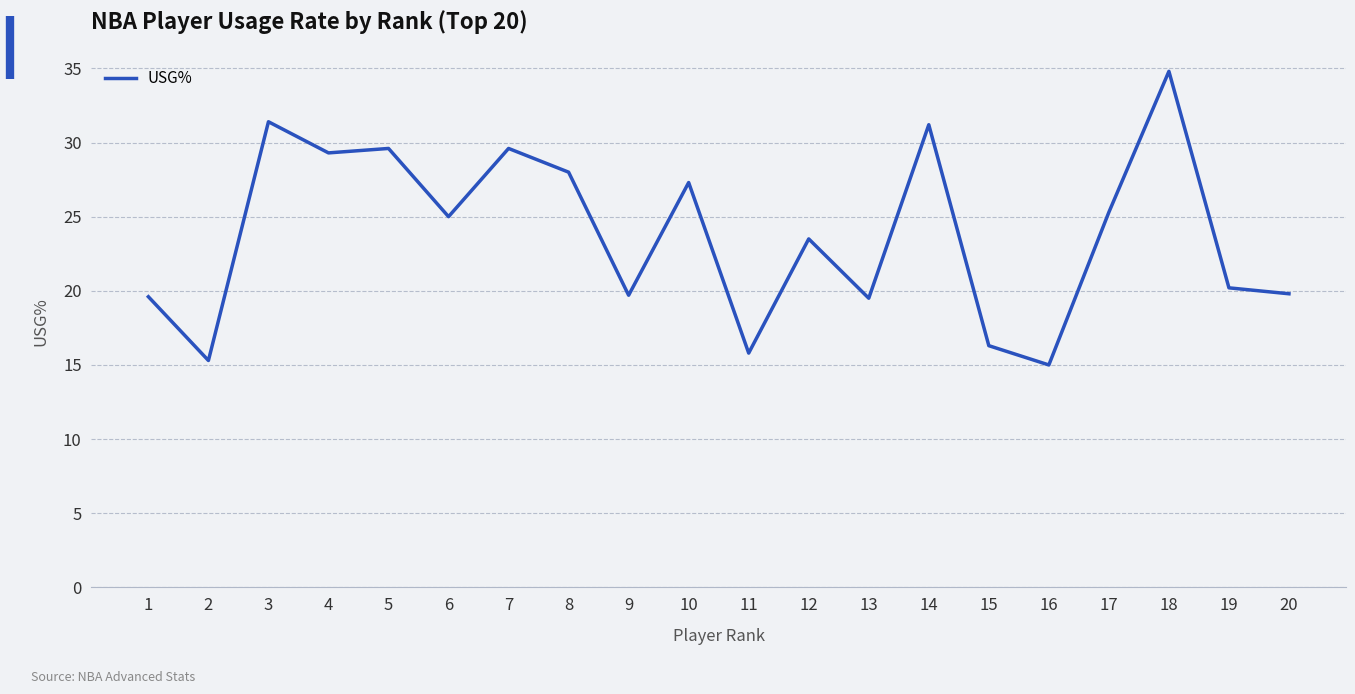

Does the chart display data point markers on the line(s)?

No